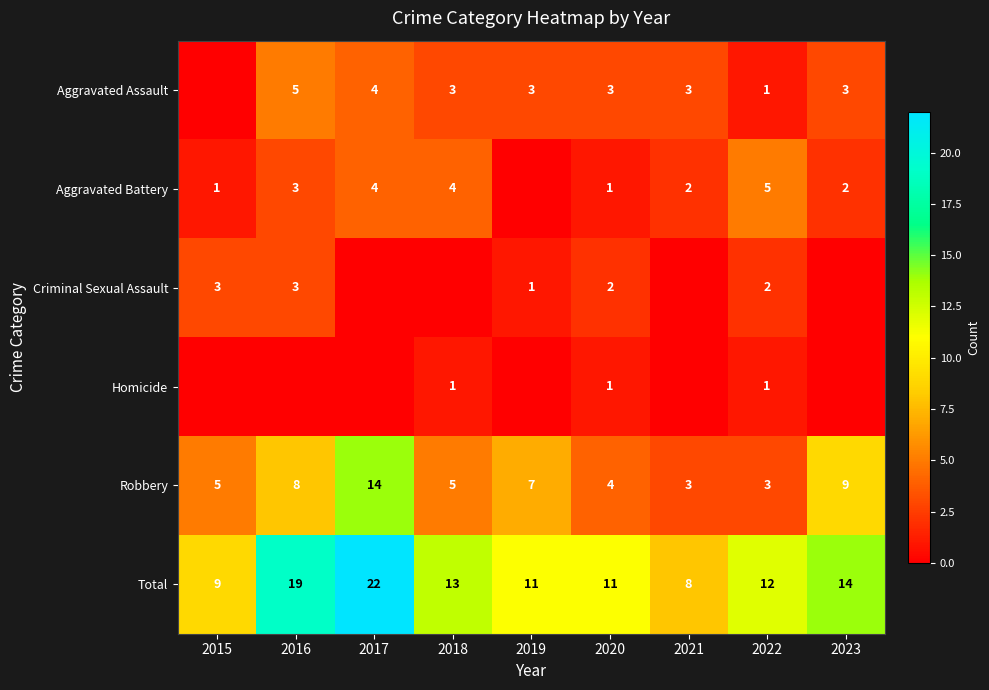

The Aggravated Assault series shows 9 at 2016. True or false?

False